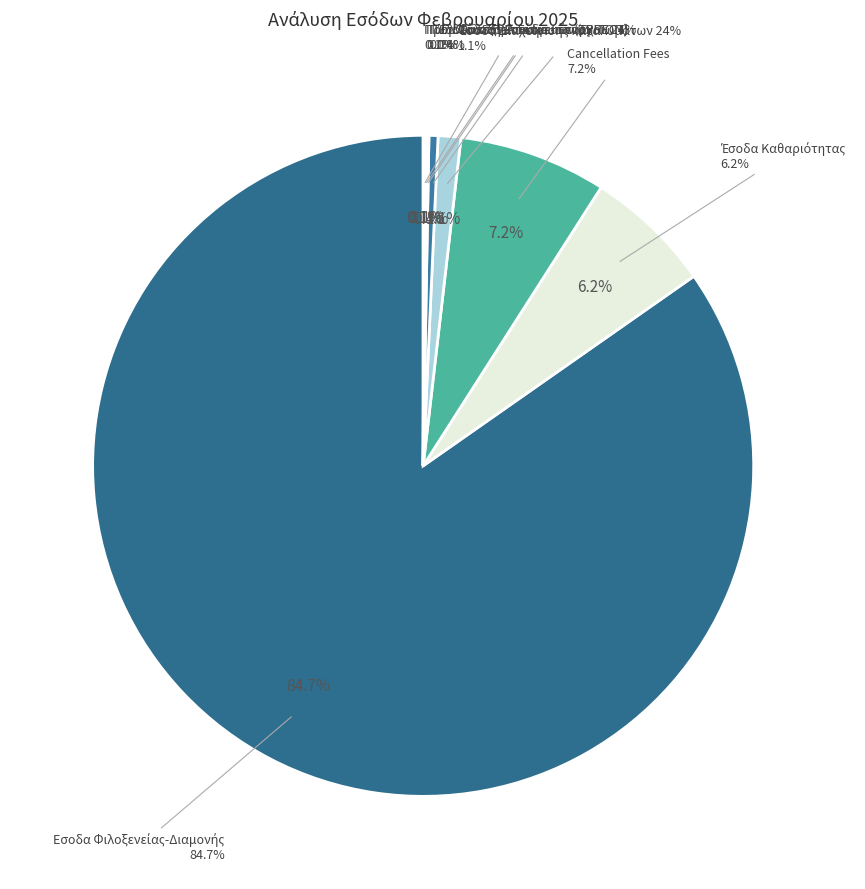

Combined, do Προμ.Σύστ.Πελ.Εκδρ.- Ξεναγ. and Έσοδα Καθαριότητας account for over 50%?

No